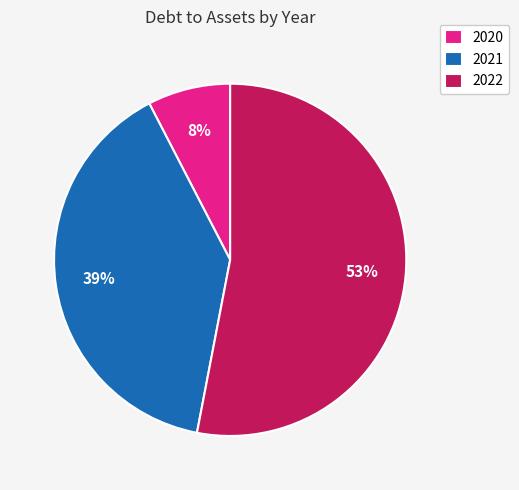

To the nearest percent, what is the combined percentage of 2022 and 2021?

92%